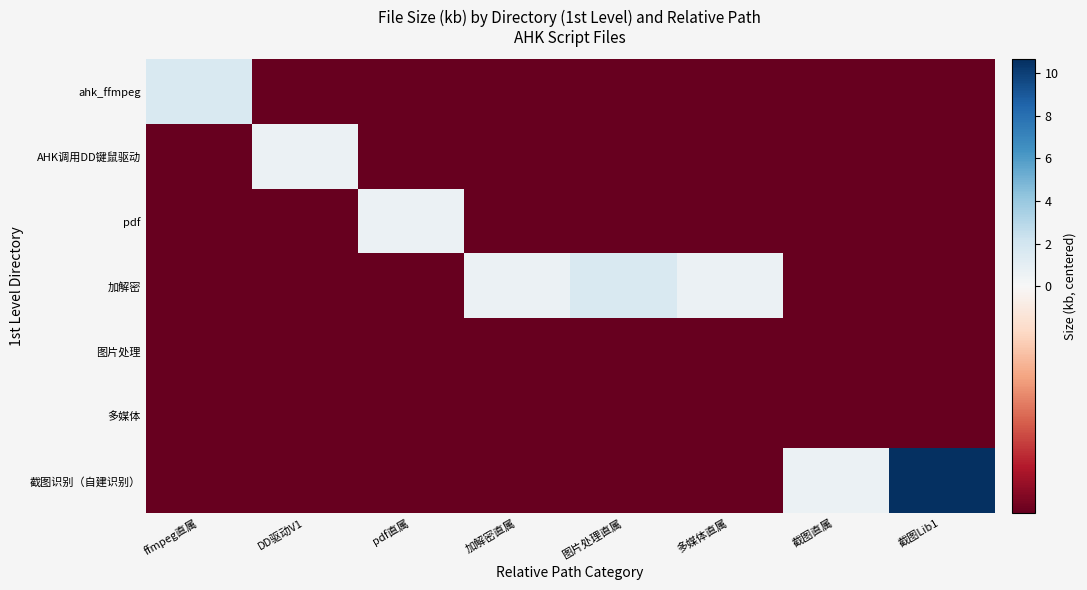

Which series changed the most between DD驱动V1 and 截图直属?

AHK调用DD键鼠驱动